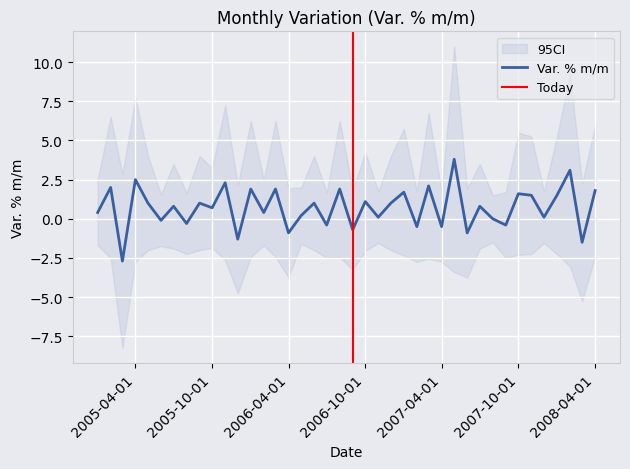

How many interior local valleys (lower than both neighbors) does the data have?

16